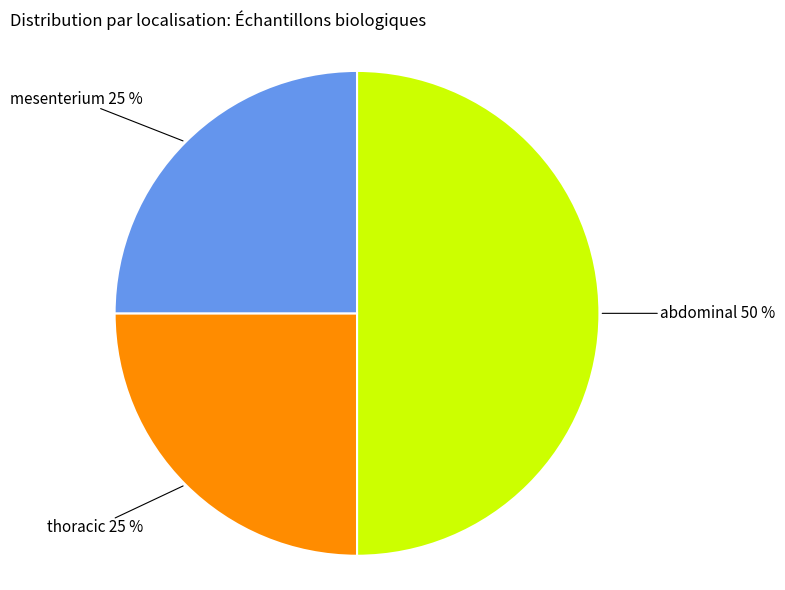

To the nearest percent, what is the average slice percentage?

33%